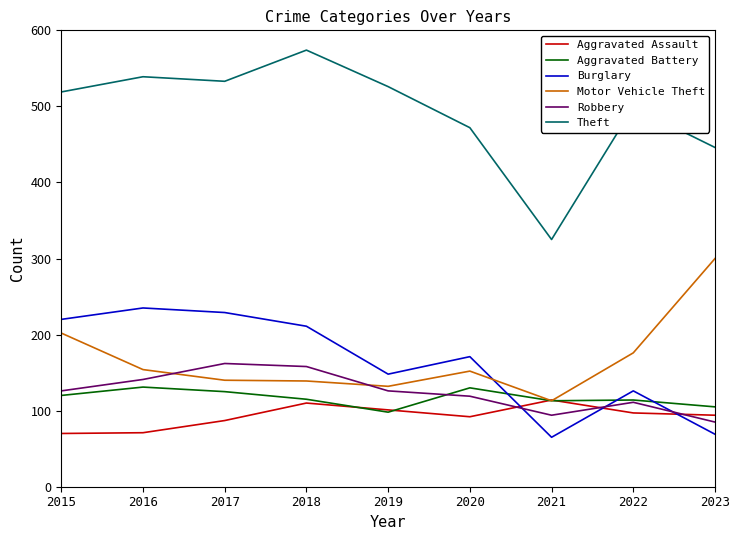

True or false: Aggravated Assault and Theft intersect in this chart.

False